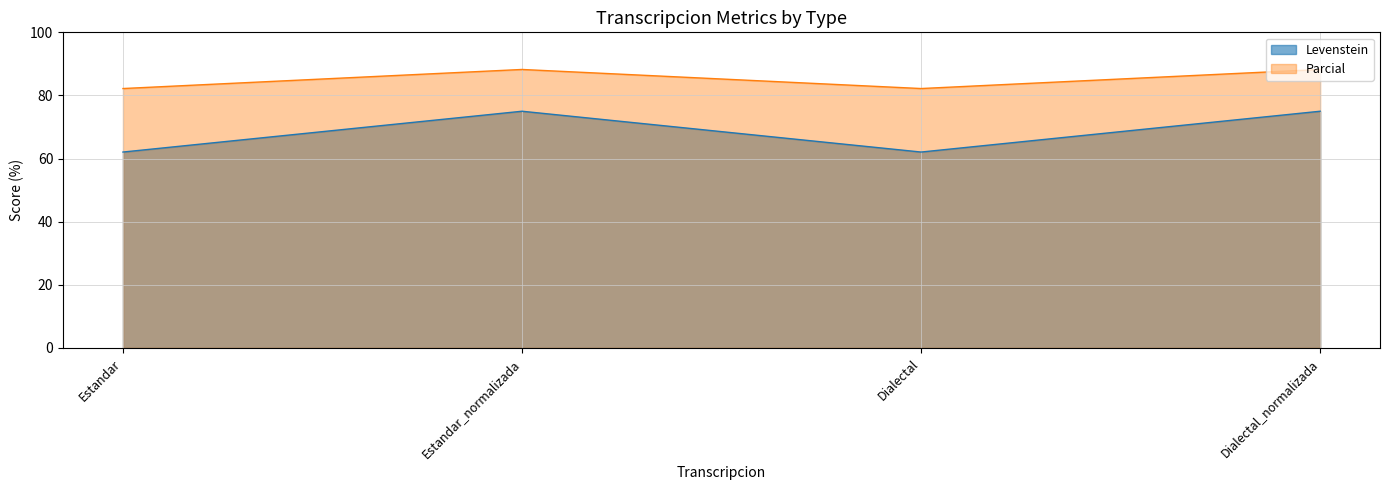

List the series in order of their overall mean, highest first.

Parcial, Levenstein